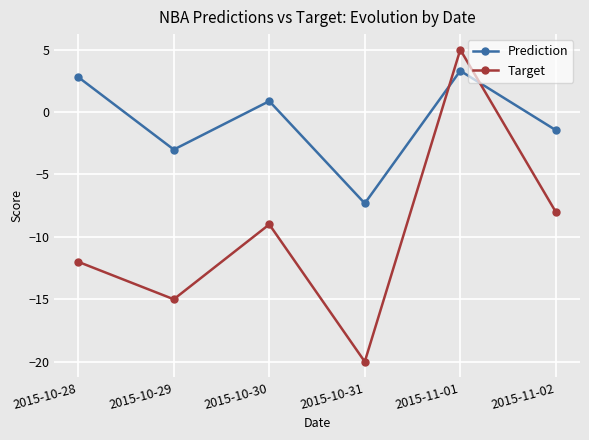

True or false: Prediction has more than 0 interior local peaks.

True